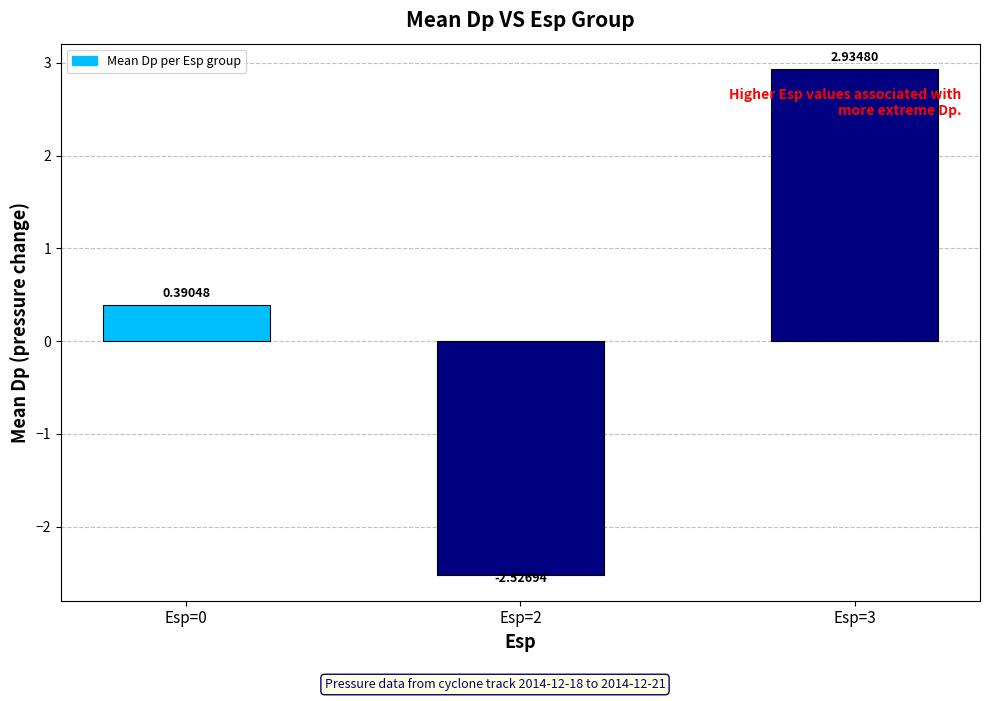

What is the difference between the maximum and minimum values?

5.5